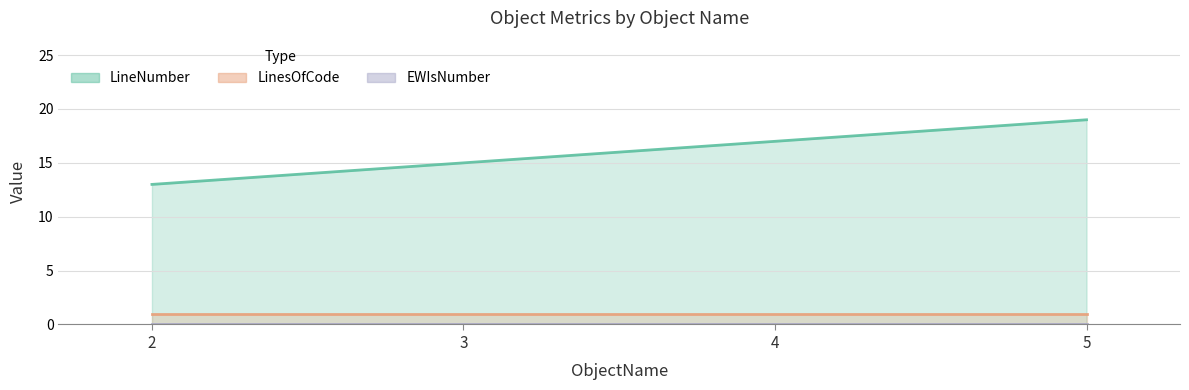

At which category is the sum across all series the highest?

5